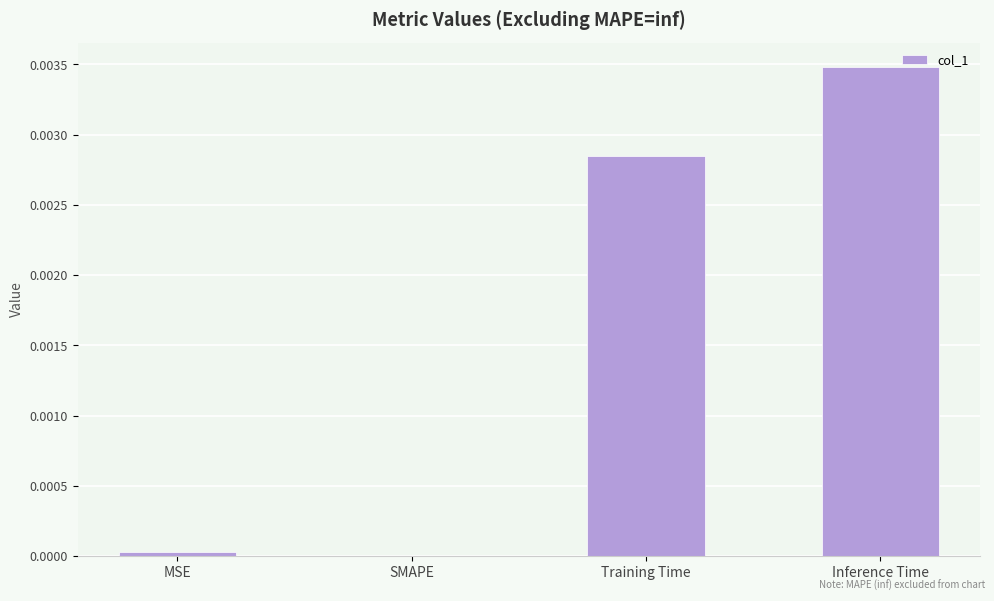

How many series are shown in this chart?

1